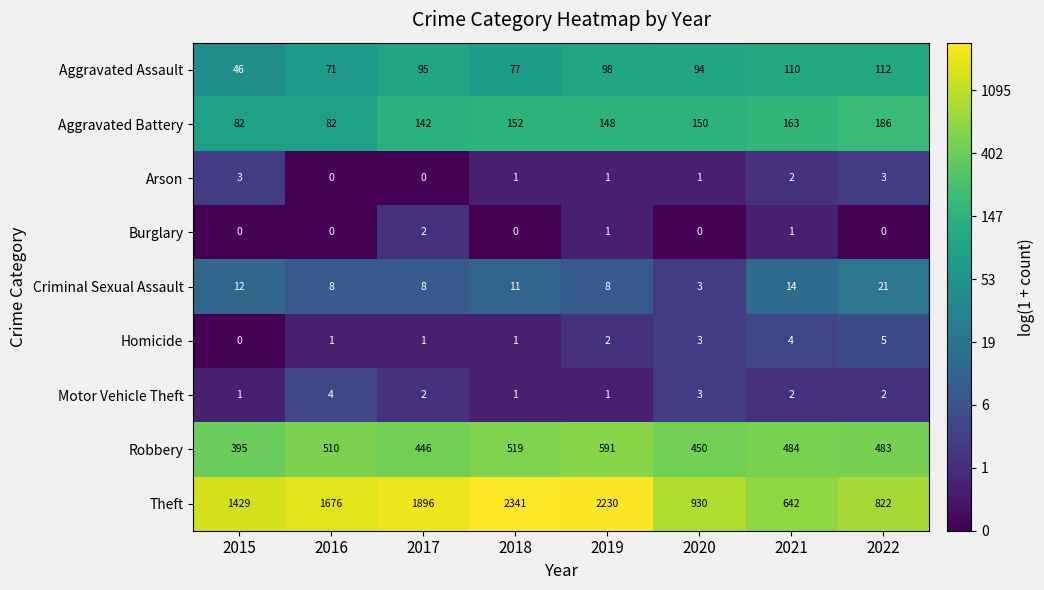

At which category is the sum across all series the highest?

2018